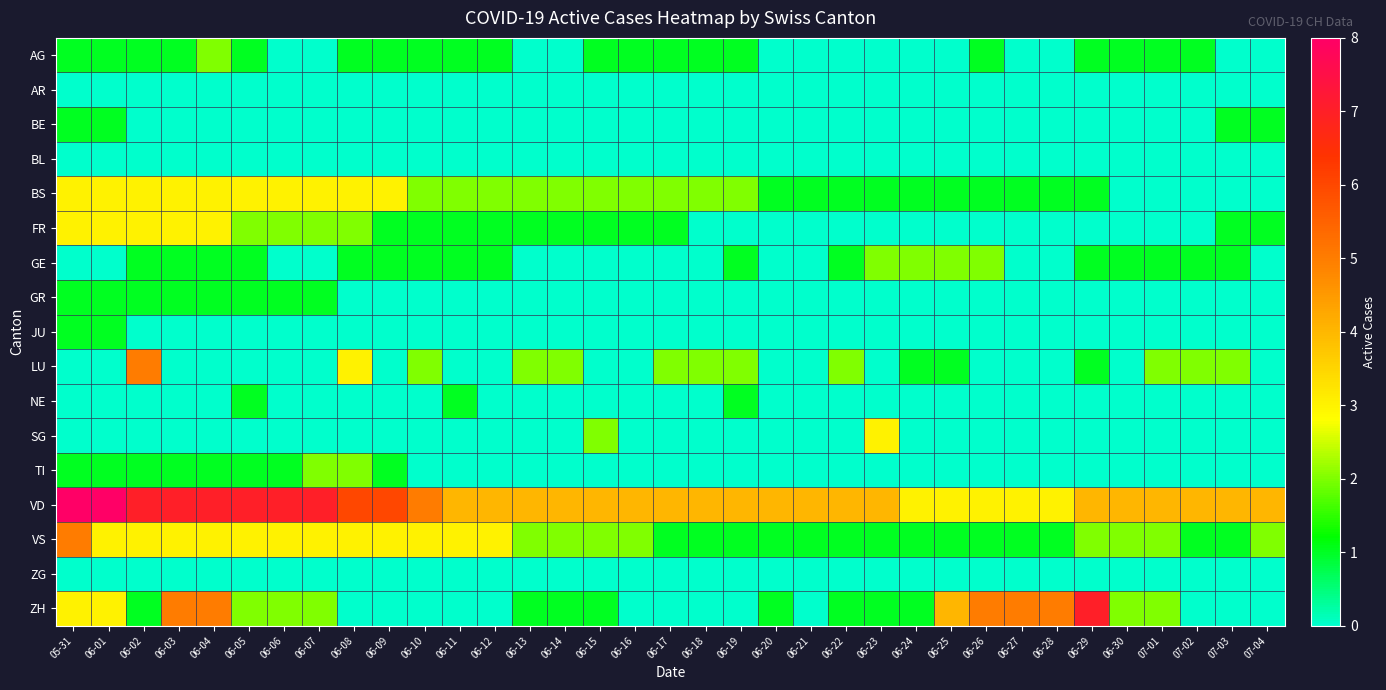

At which category does the chart reach its minimum across all series?

06-06